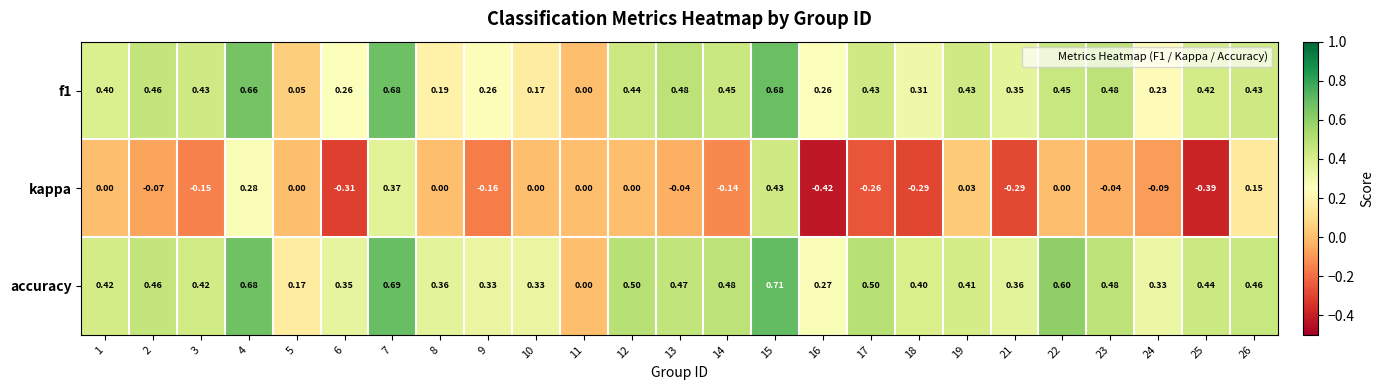

How many data points in f1 are above 0?

24